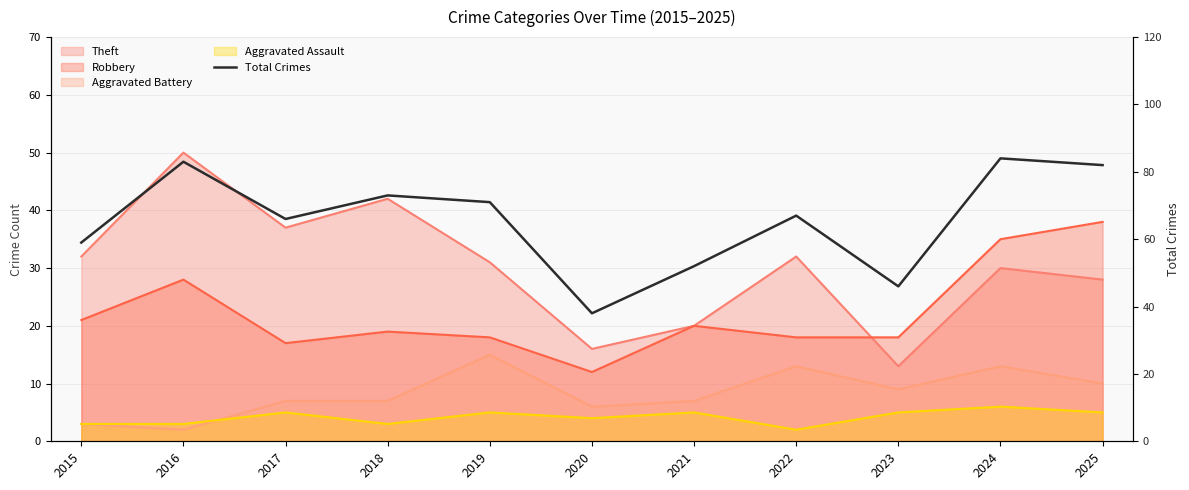

The value at 2025 is 82. True or false?

True